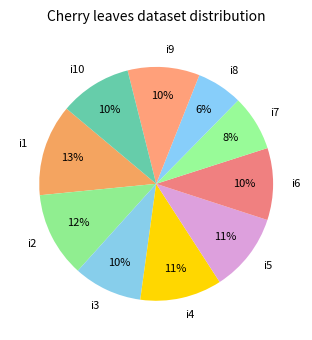

How many segments does this pie chart have?

10